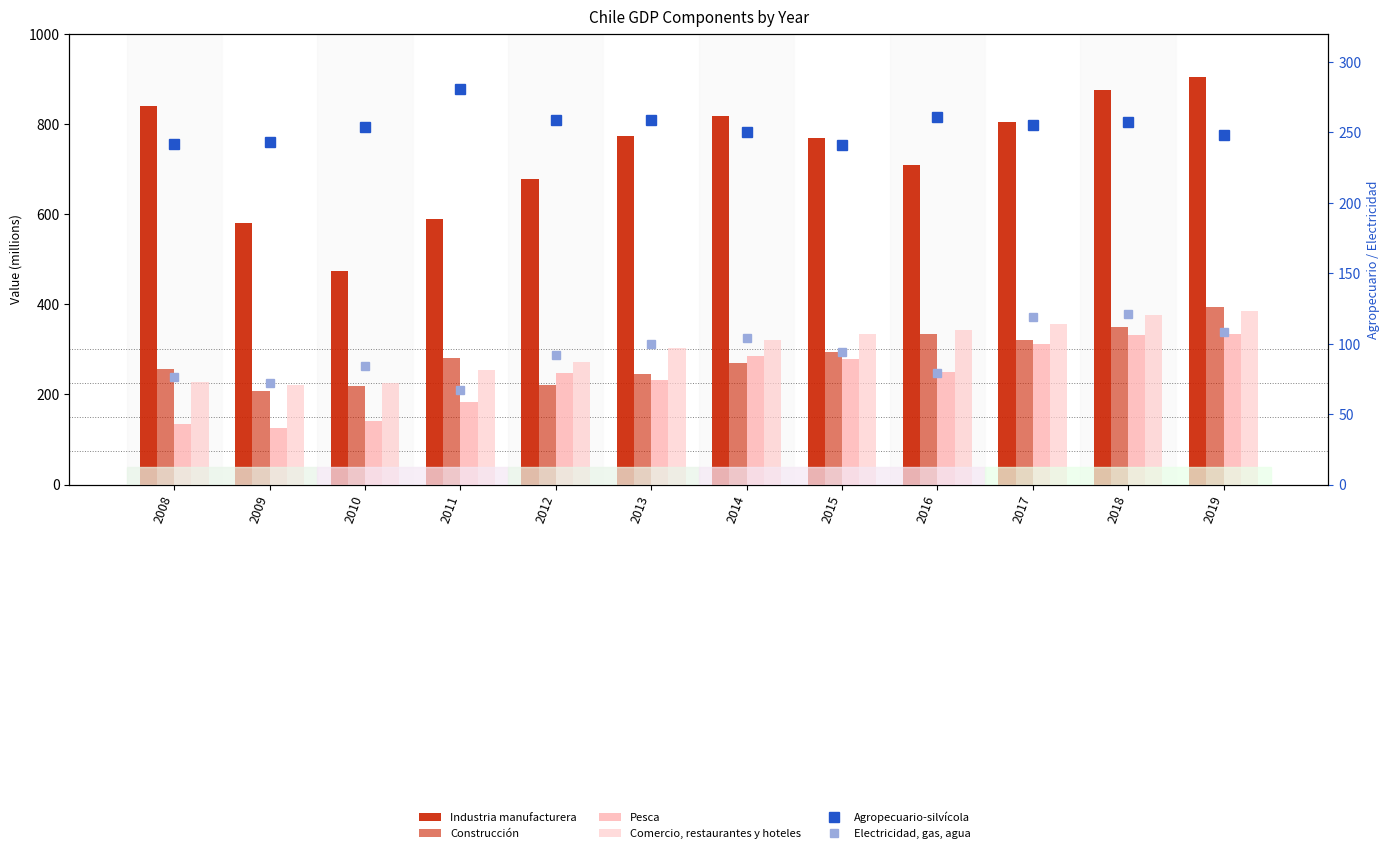

What are all the series names shown in the legend?

Industria manufacturera, Construcción, Pesca, Comercio, restaurantes y hoteles, Agropecuario-silvícola, Electricidad, gas, agua